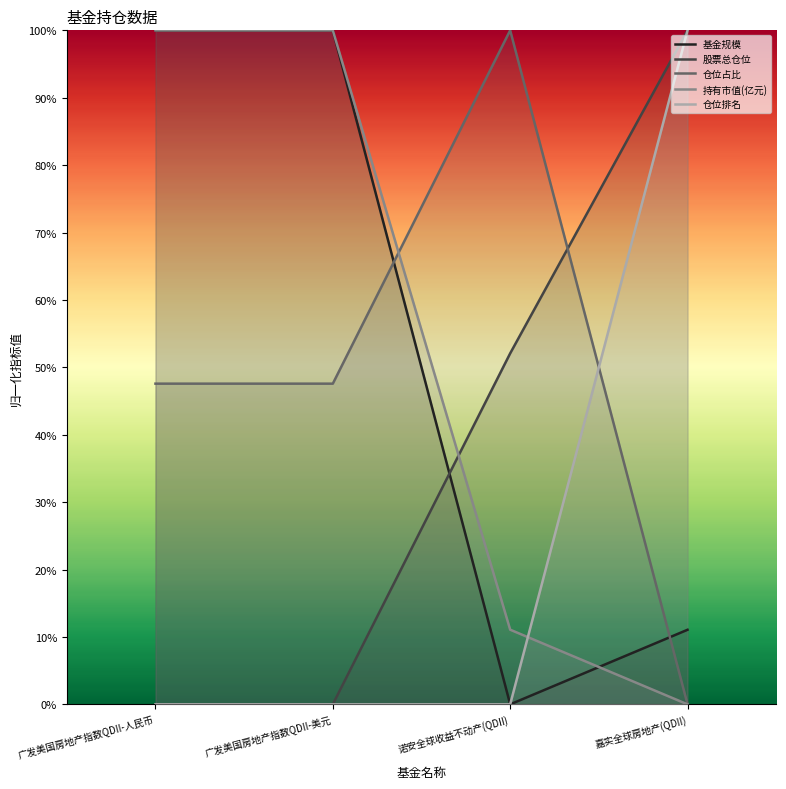

Which label corresponds to the largest value in the chart?

广发美国房地产指数QDII-人民币